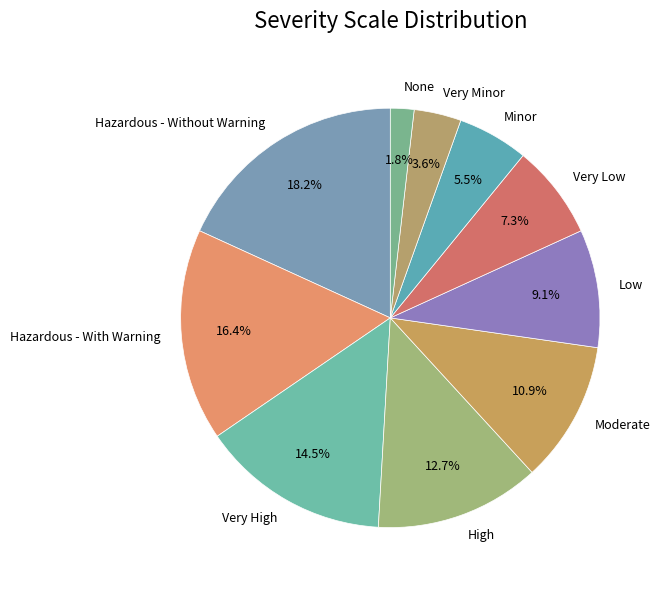

Combined, what portion of the pie is Very High and Hazardous - With Warning?

30.9%